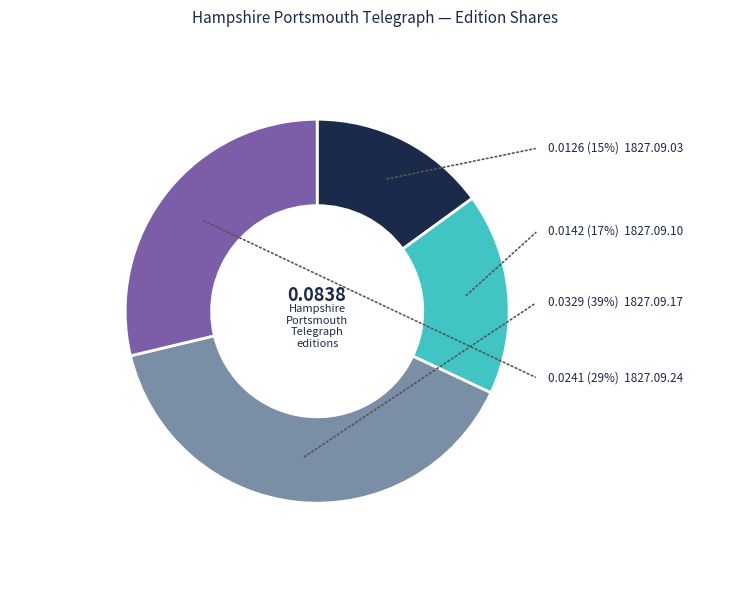

What is the largest slice in the pie chart?

1827.09.17_HampshirePortsmouthTelegraph